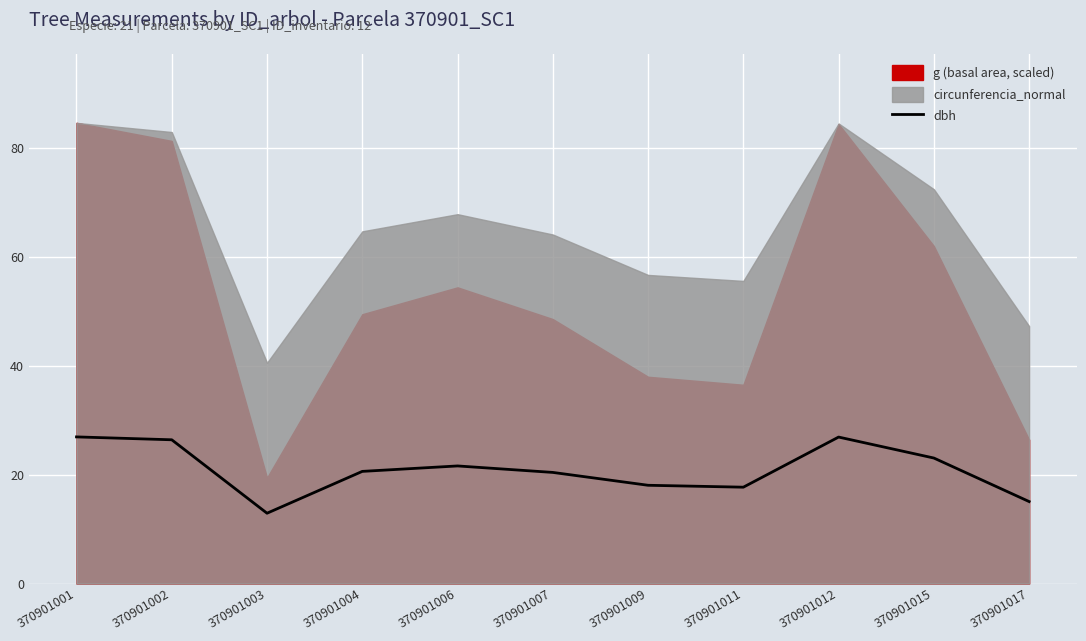

What is the change in value from 370901002 to 370901009?

-8.3